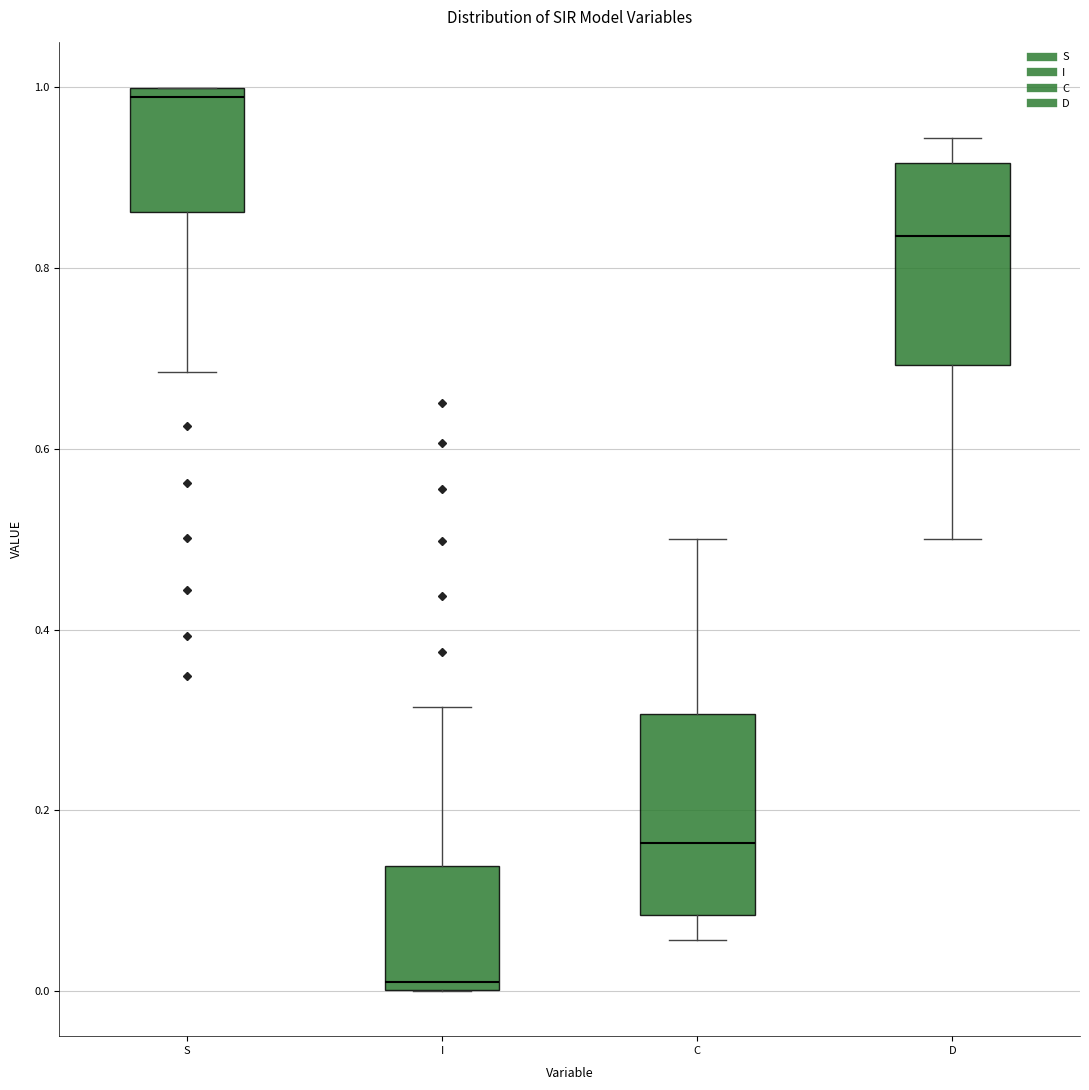

Where does the lower whisker of the box for D end on the y-axis? The values are not printed on the chart, so give them approximately, as read against the axis.

0.50